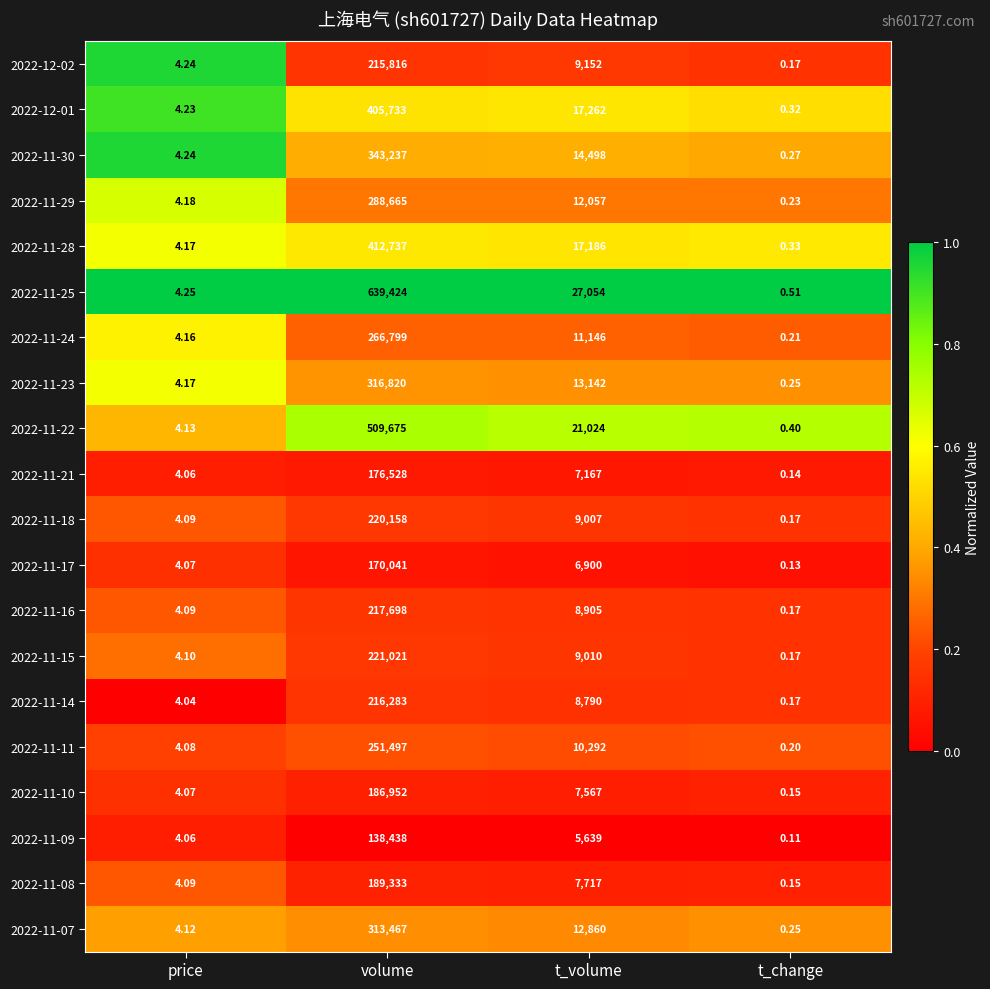

What is the greatest value displayed?

639424.0